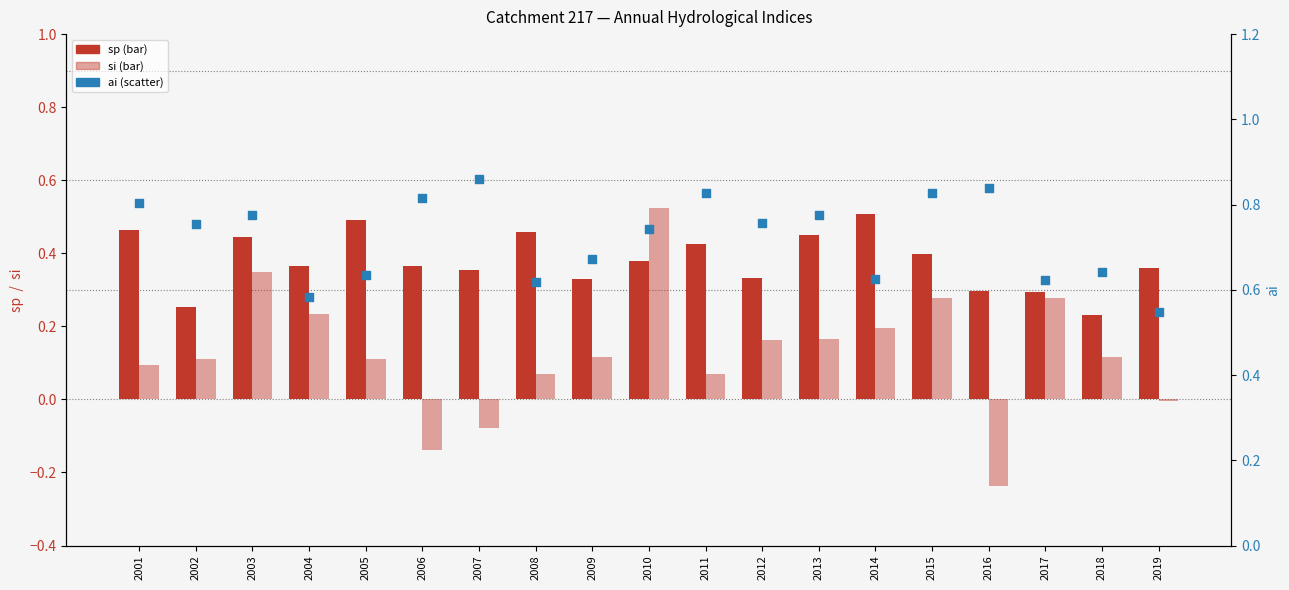

Which series has the largest total across all categories?

ai